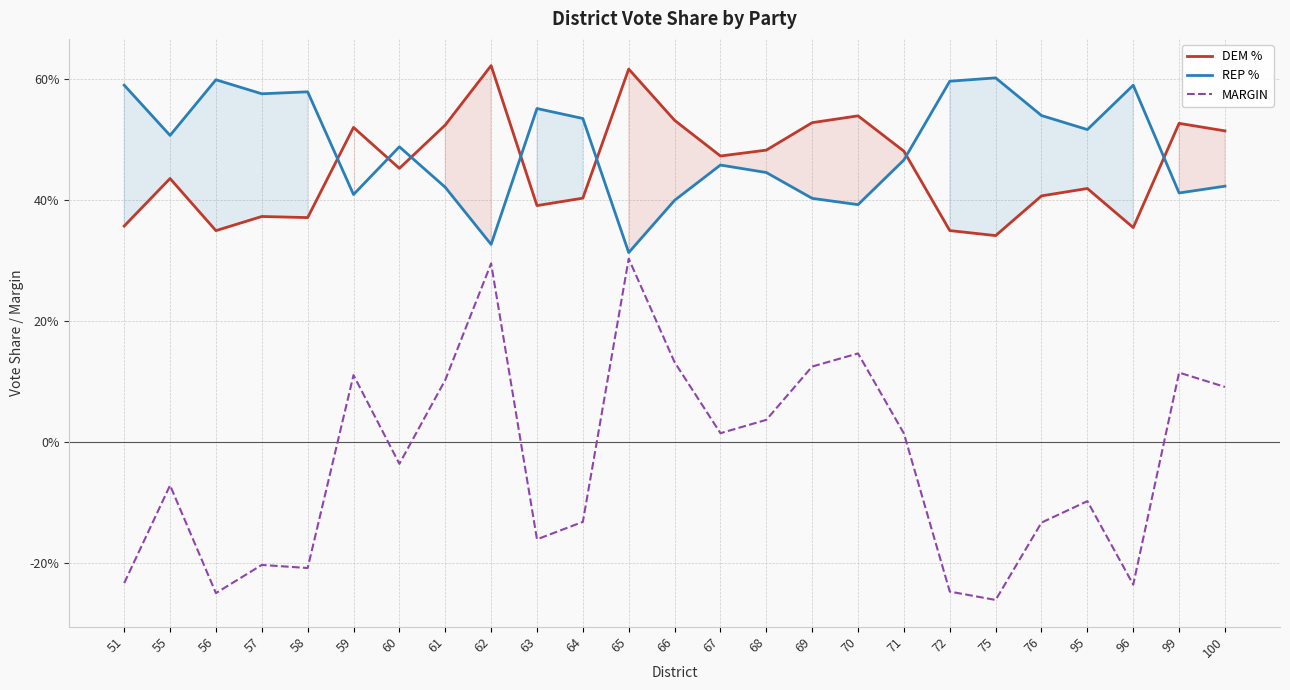

What is the approximate value of MARGIN at 72?

-0.2